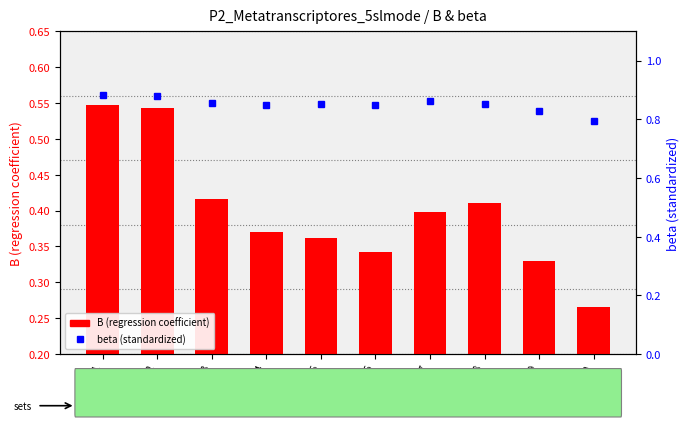

What is the difference between the second highest and minimum values in the B (regression coefficient) series?

0.3